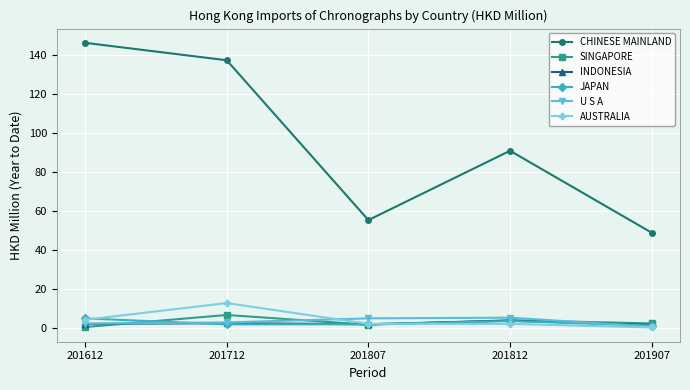

Which series has the largest range (max minus min)?

CHINESE MAINLAND